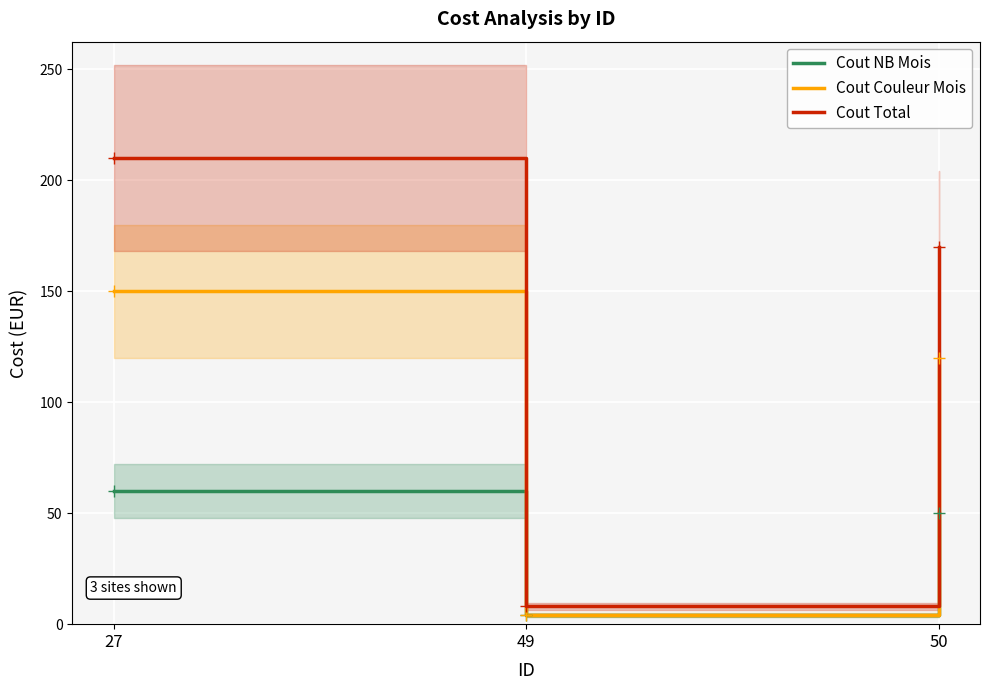

What is the value of the Cout Couleur Mois point at the 3rd from the left?

120.0